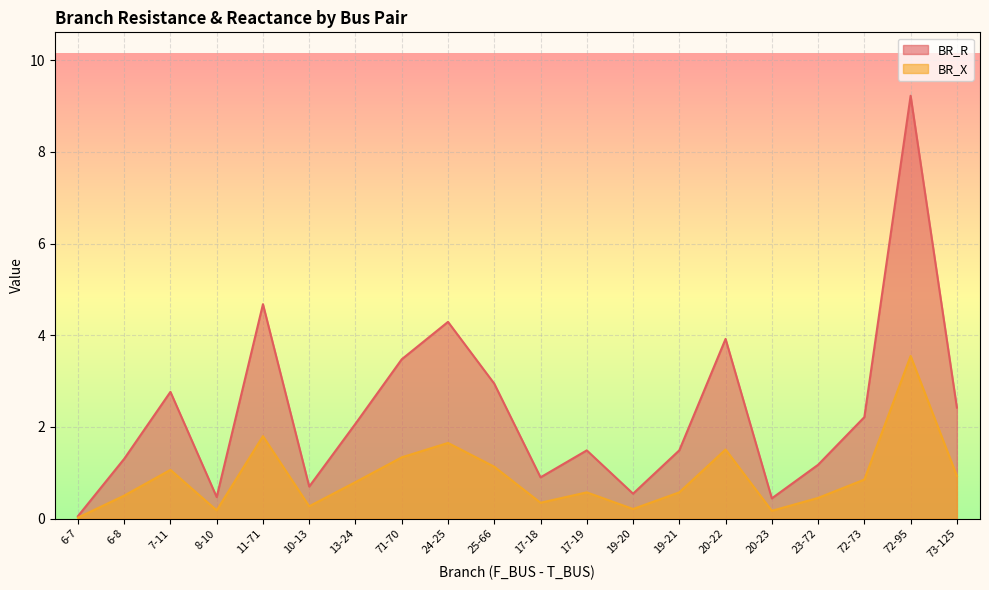

Reading right to left, list all the values displayed in this chart.

BR_R: 73-125=2.4	72-95=9.2	72-73=2.2	23-72=1.2	20-23=0.4	20-22=3.9	19-21=1.5	19-20=0.5	17-19=1.5	17-18=0.9	25-66=2.9	24-25=4.3	71-70=3.5	13-24=2.1	10-13=0.7	11-71=4.7	8-10=0.5	7-11=2.8	6-8=1.3	6-7=0.1
BR_X: 73-125=0.9	72-95=3.5	72-73=0.9	23-72=0.5	20-23=0.2	20-22=1.5	19-21=0.6	19-20=0.2	17-19=0.6	17-18=0.3	25-66=1.1	24-25=1.7	71-70=1.3	13-24=0.8	10-13=0.3	11-71=1.8	8-10=0.2	7-11=1.1	6-8=0.5	6-7=0.0